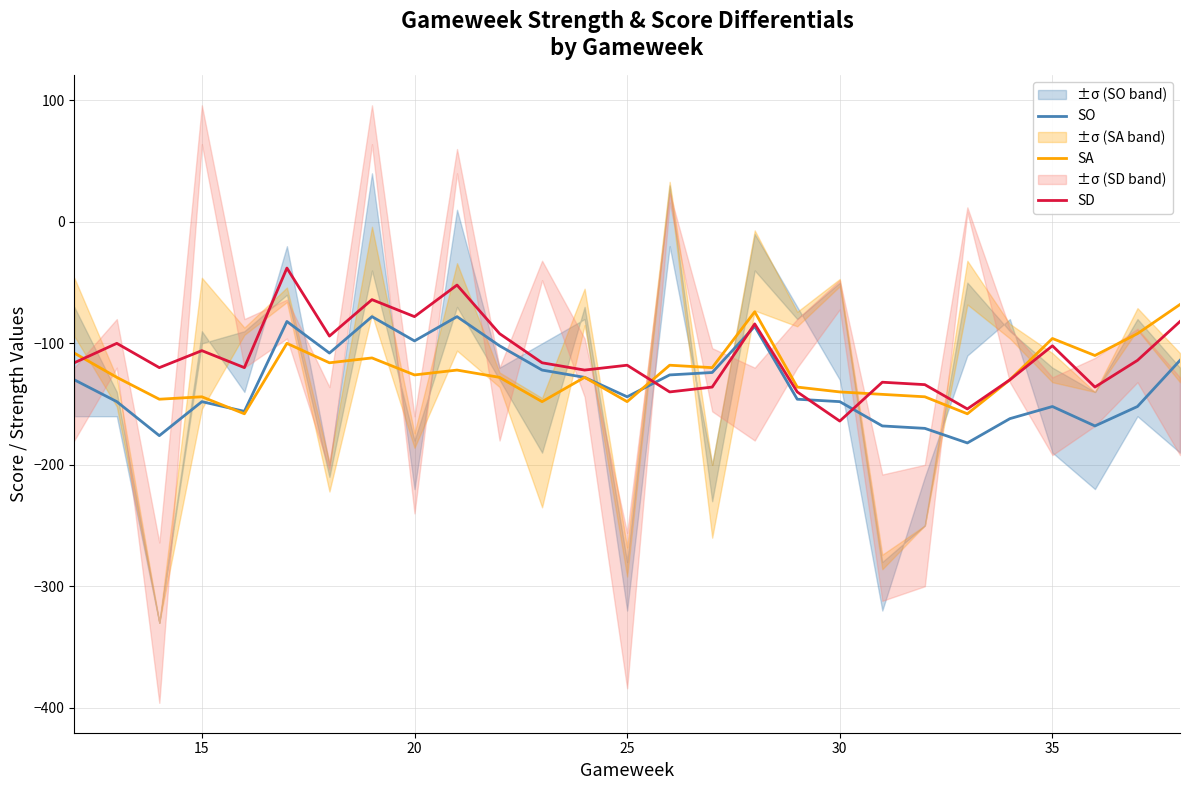

The SO series shows -215 at 25. True or false?

False